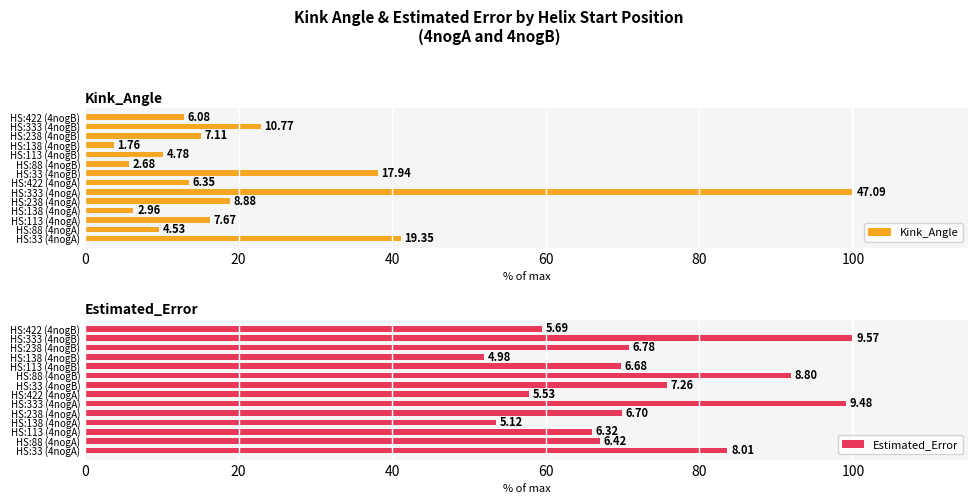

What is the difference between the maximum and minimum values in the Kink_Angle series?

96.3